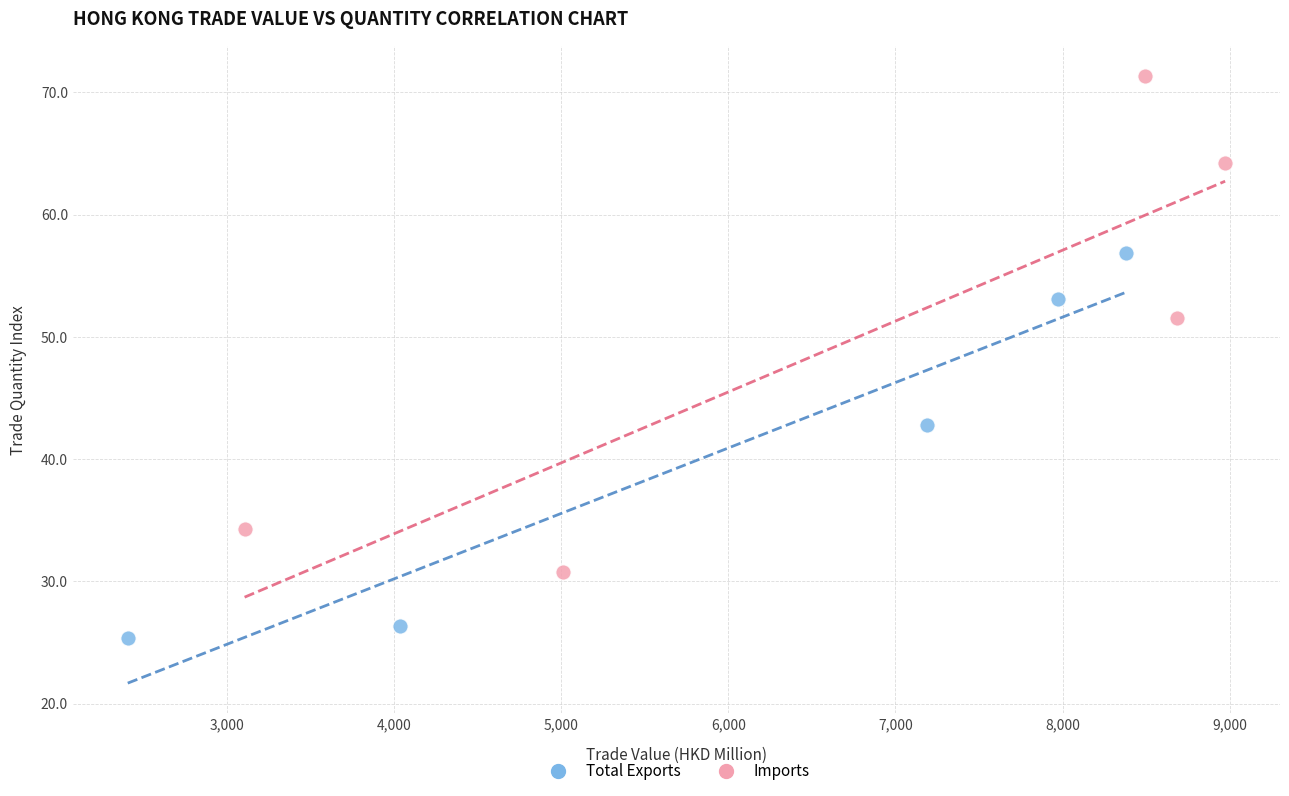

Which series contains the lowest Y value?

Total Exports